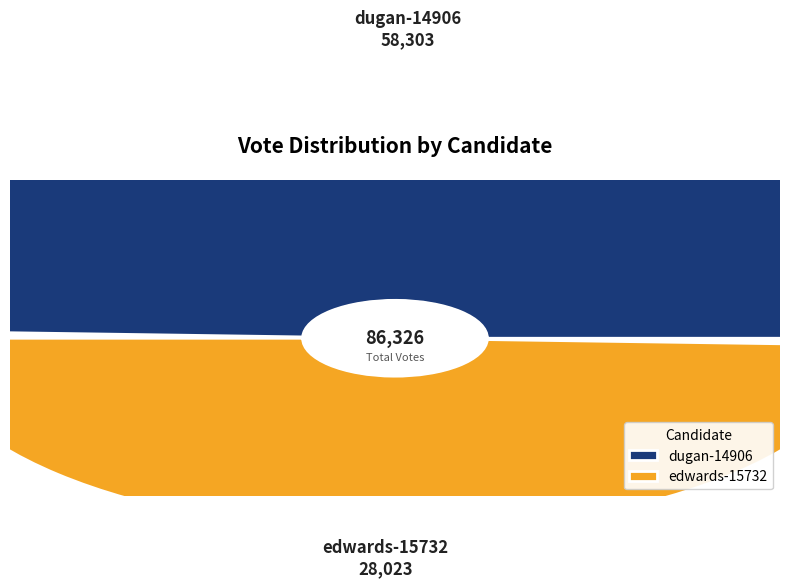

Which category has the smallest portion of the pie?

edwards-15732